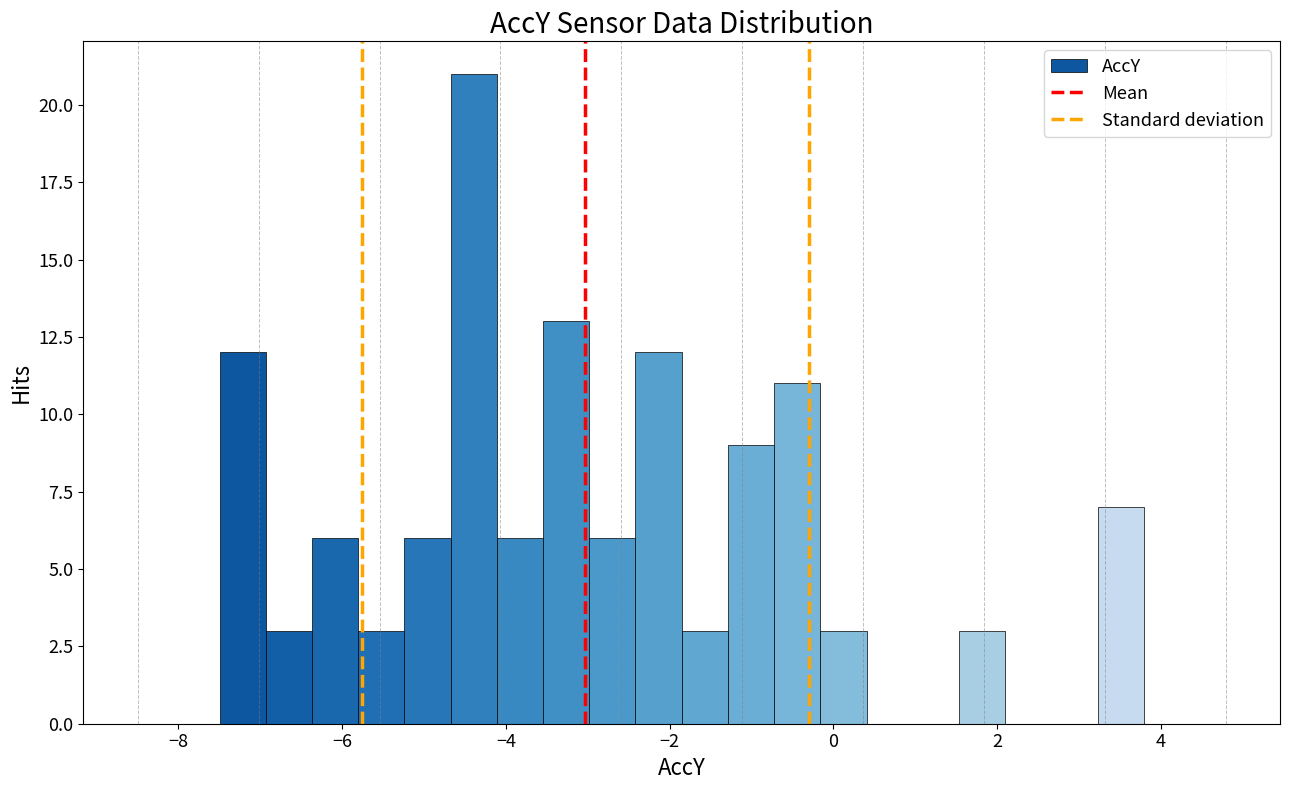

Read against the x-axis, roughly where is the centre of the tallest bar?

-4.4